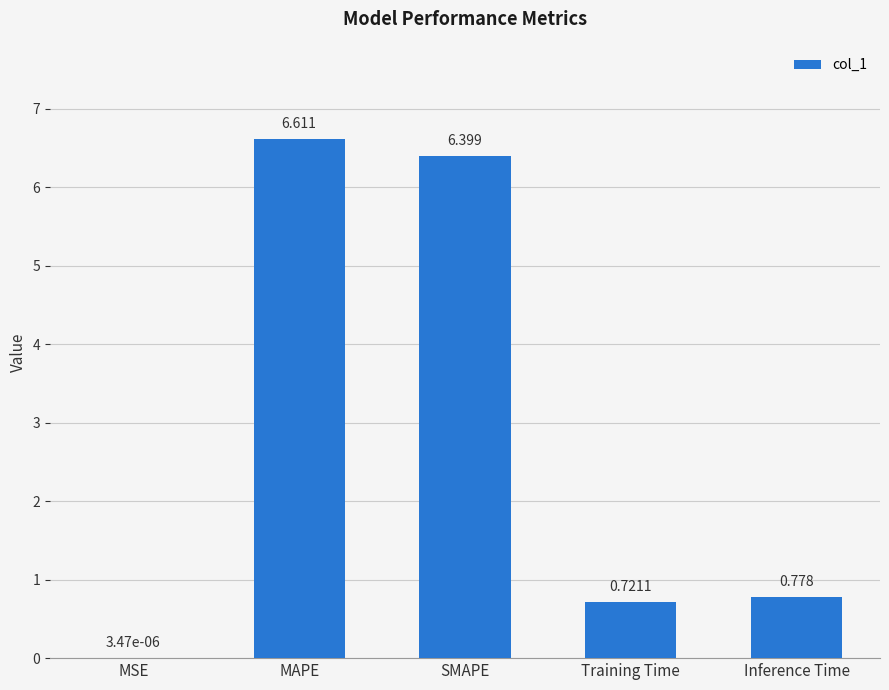

What is the greatest value displayed?

6.6